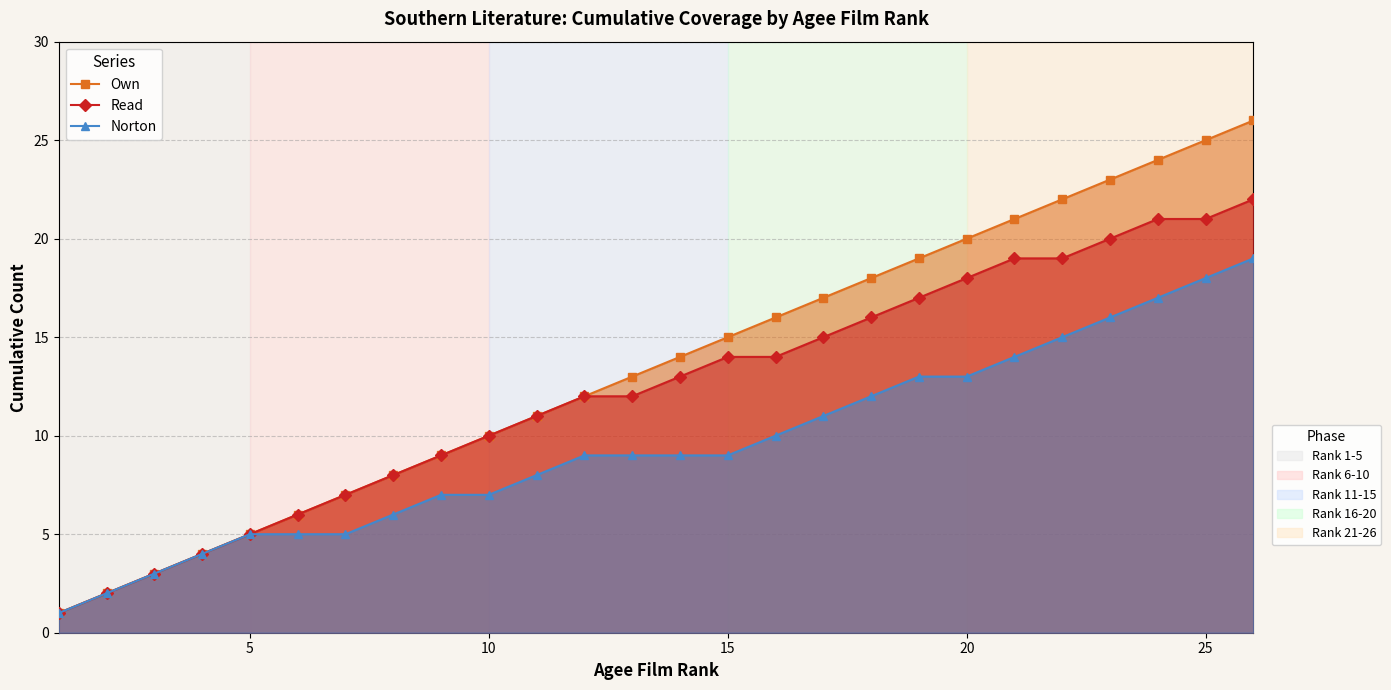

How many categories are shown in the chart?

26